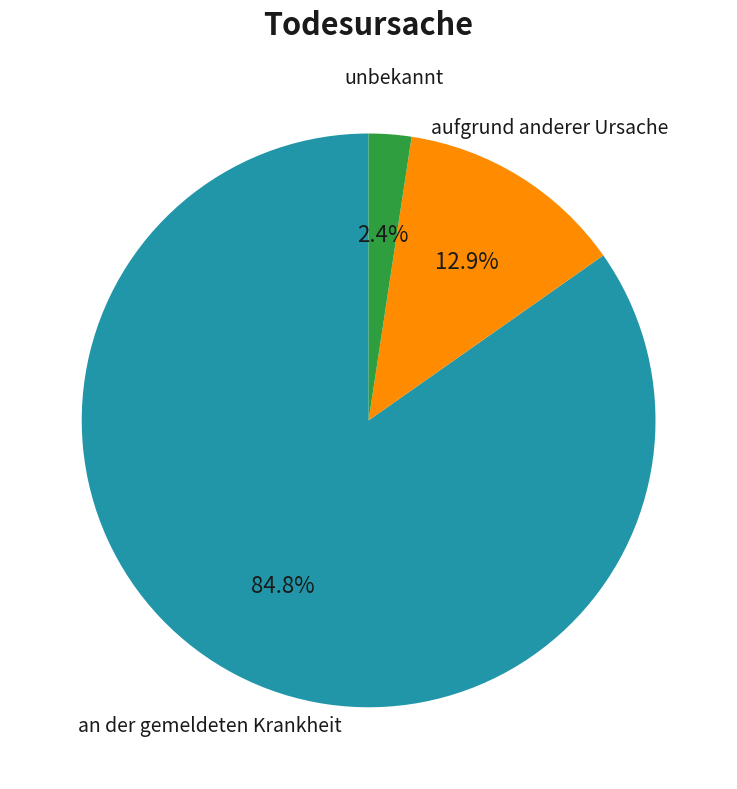

Does any single category account for the majority?

Yes